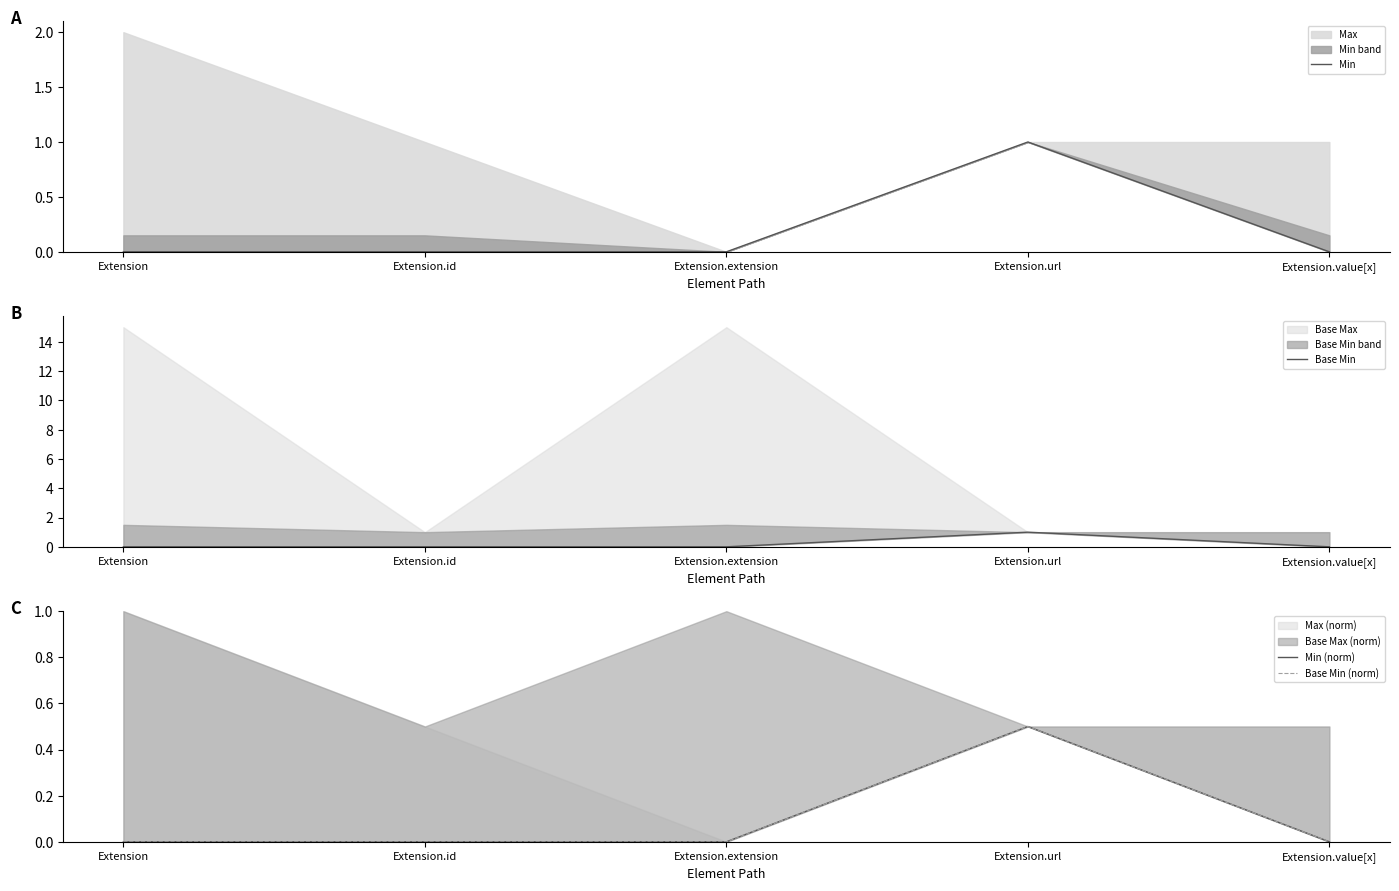

Read the Base Min value at Extension.url.

1.0